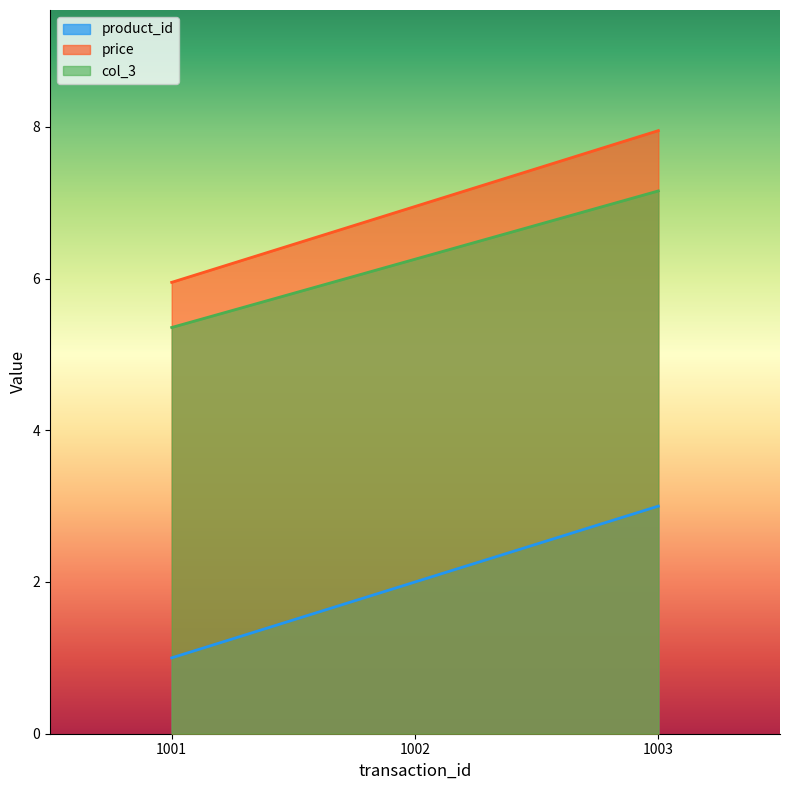

Does the chart have visible grid lines?

No